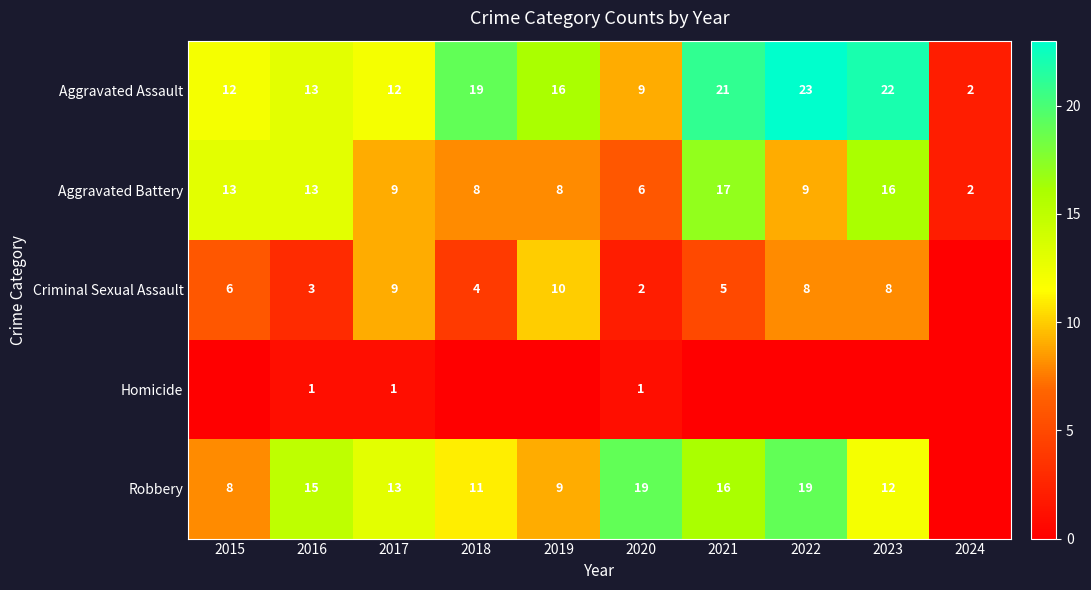

Which label corresponds to the smallest value in the chart?

2024